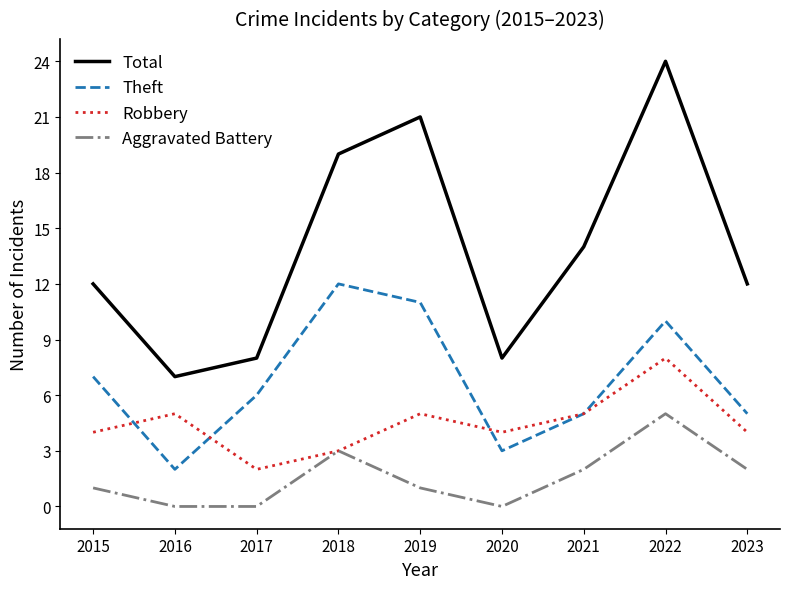

Does the chart display data point markers on the line(s)?

No